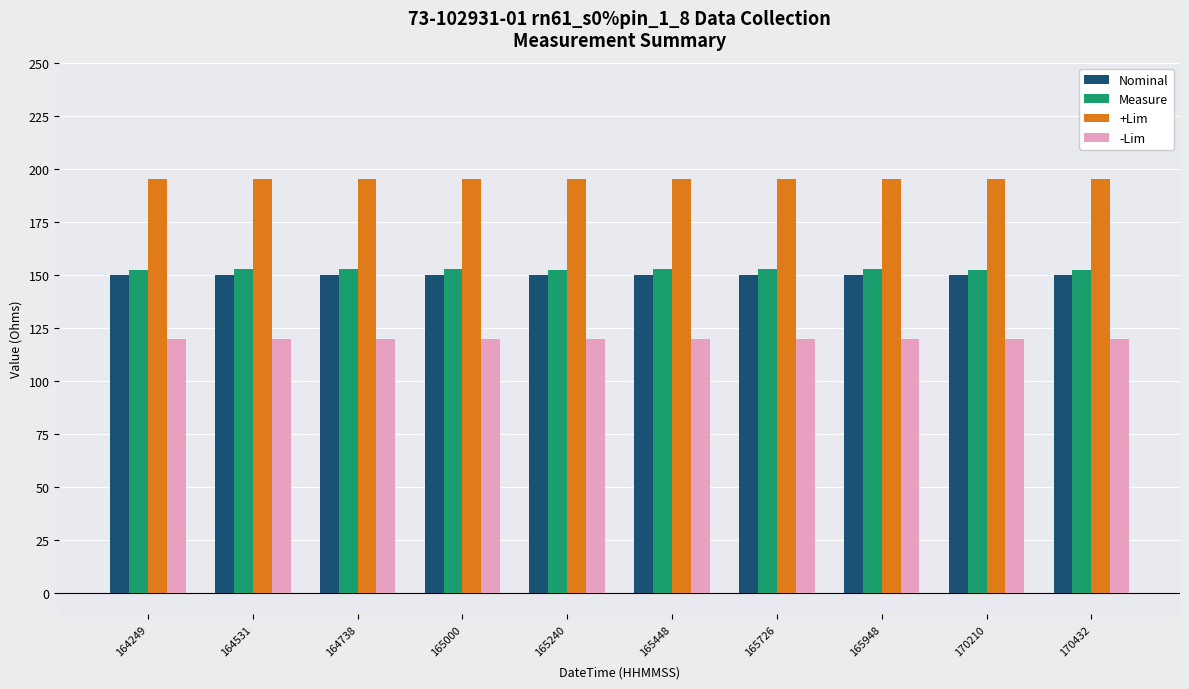

What is the highest value of the -Lim series?

120.0